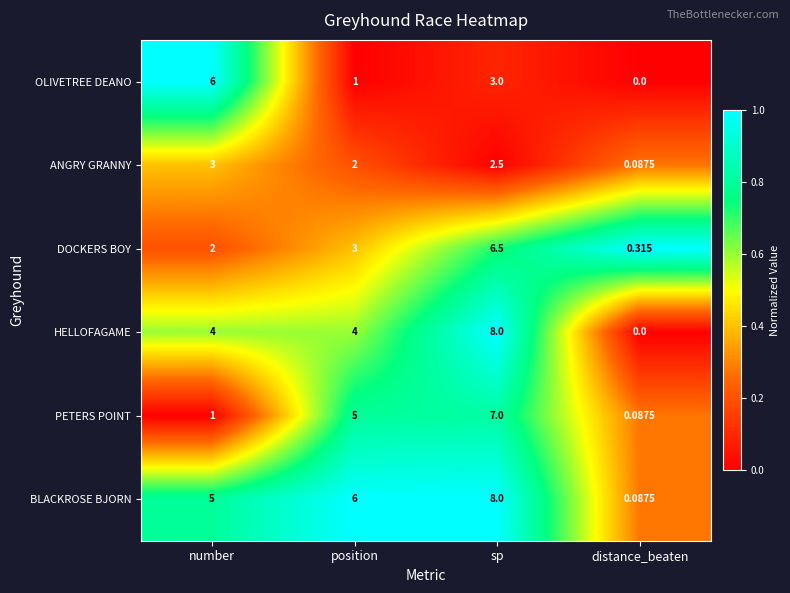

At which category is the sum across all series the highest?

sp